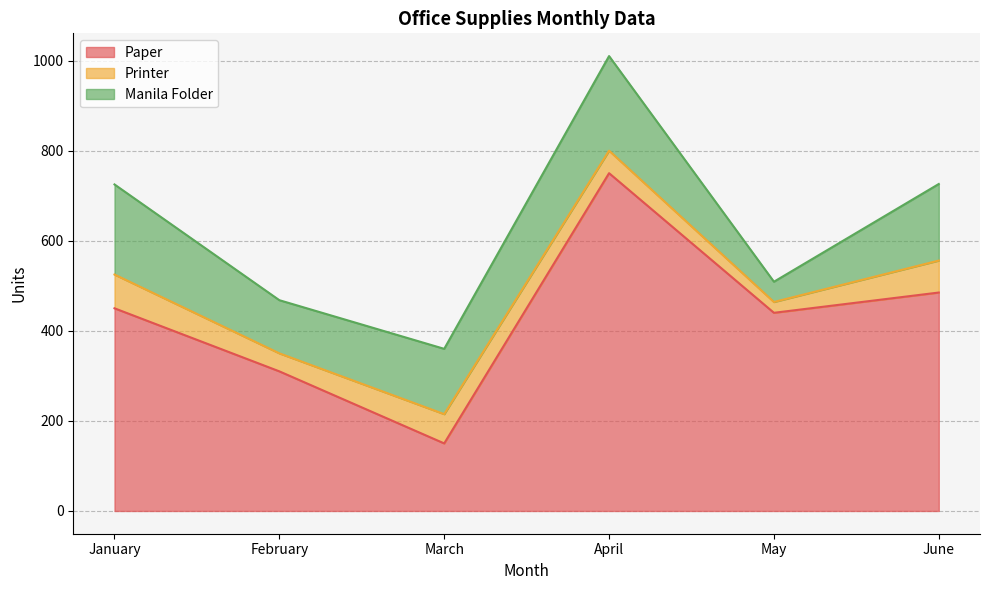

True or false: Printer has a value of 24 at May.

True